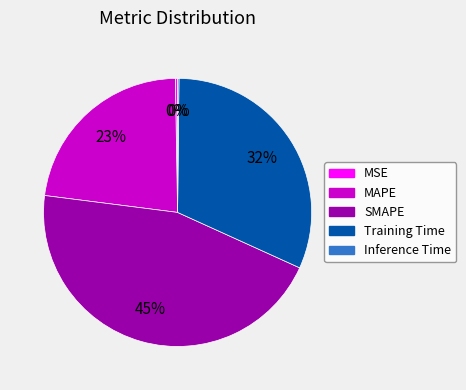

Is there any slice that represents more than half of the pie?

No